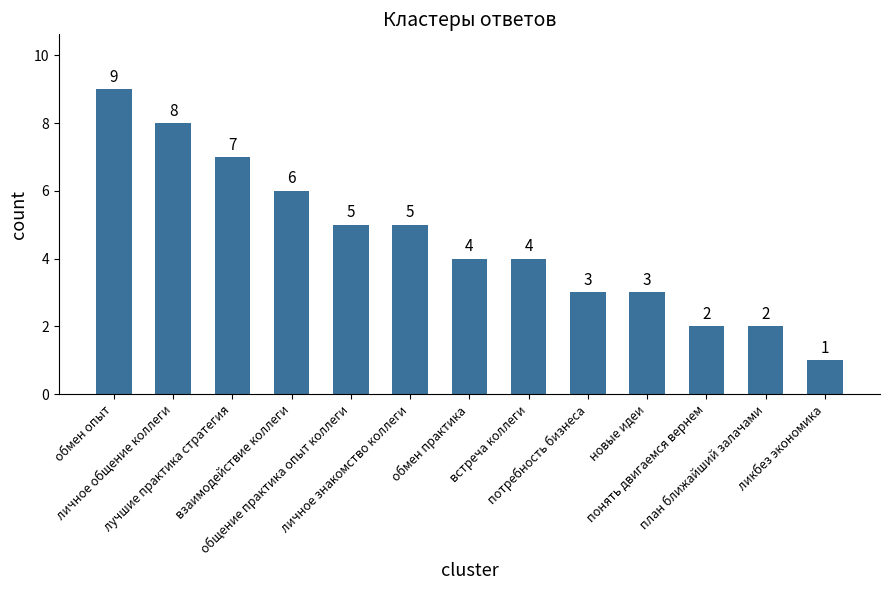

What is the value of the 3rd bar from the left?

7